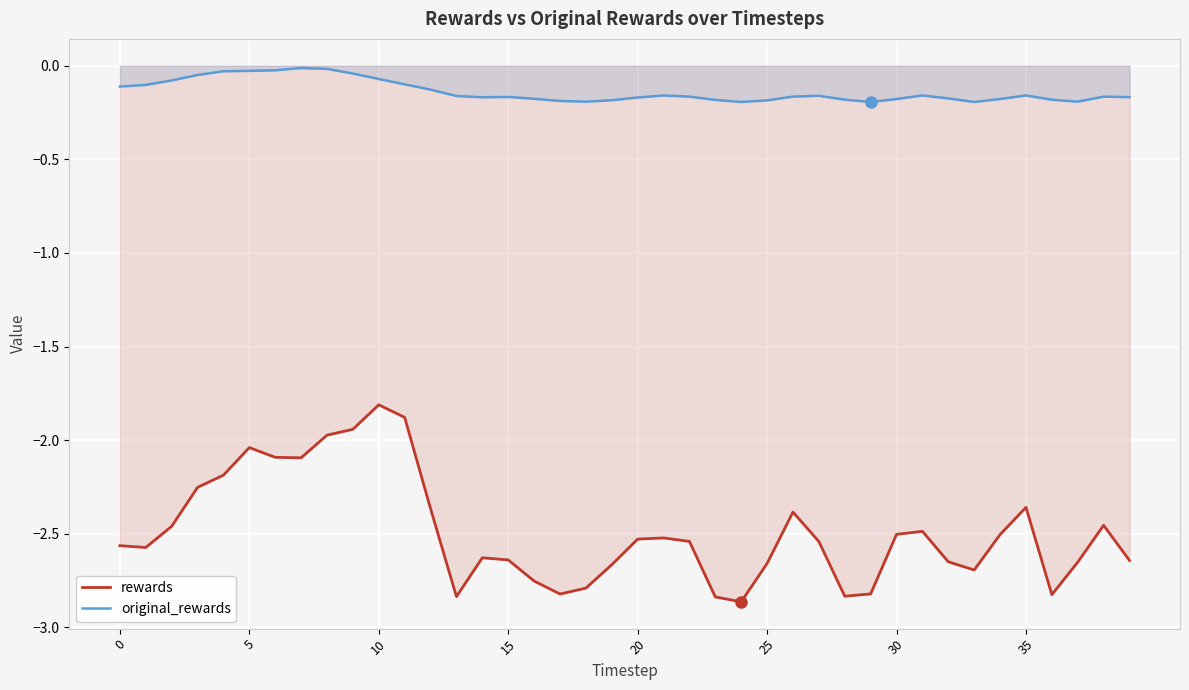

Is it true that original_rewards equals -0.1 at 10?

True